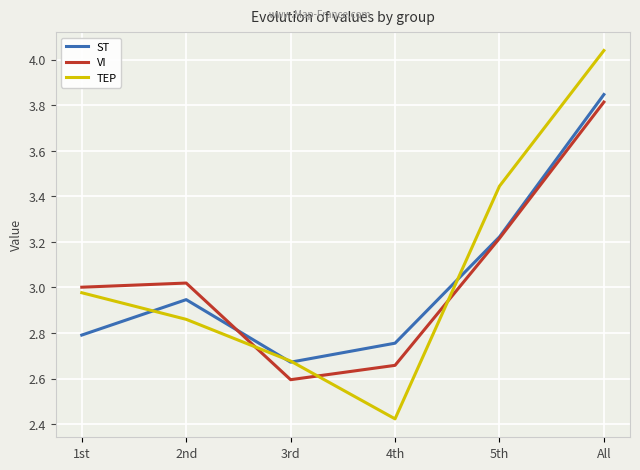

Rank the series at 2nd from lowest to highest value.

TEP, ST, VI